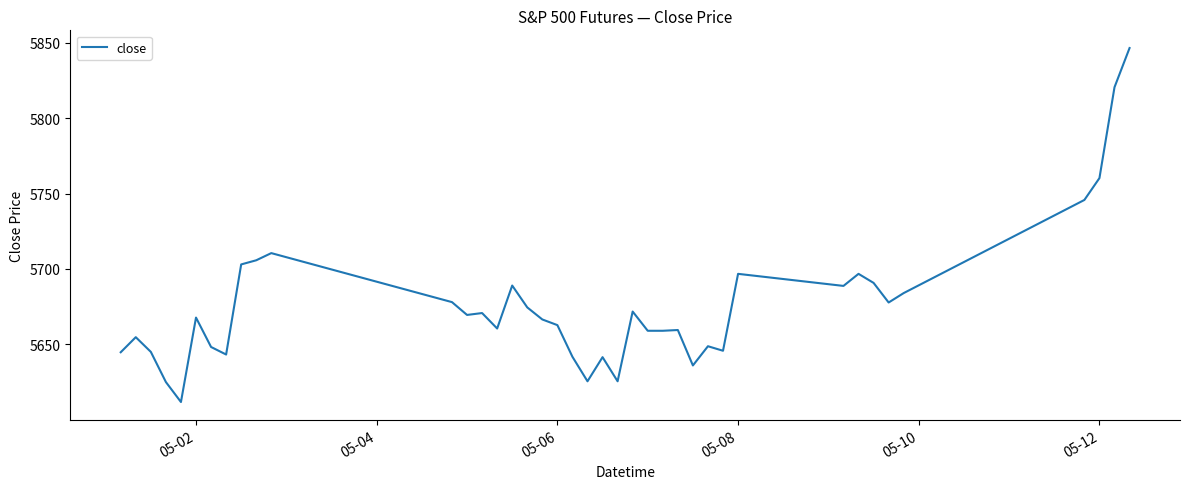

What is the greatest value displayed?

5846.5